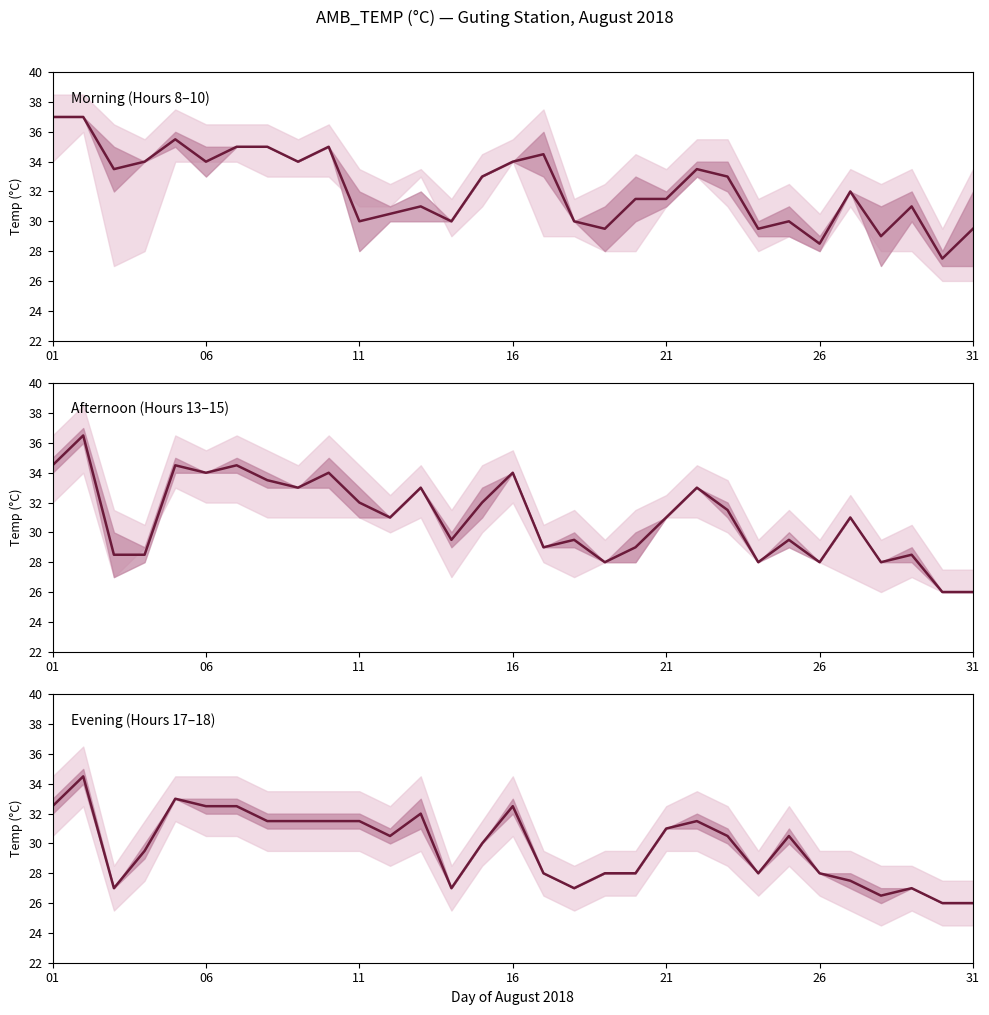

Is it true that the value at 11 is 31.5?

True